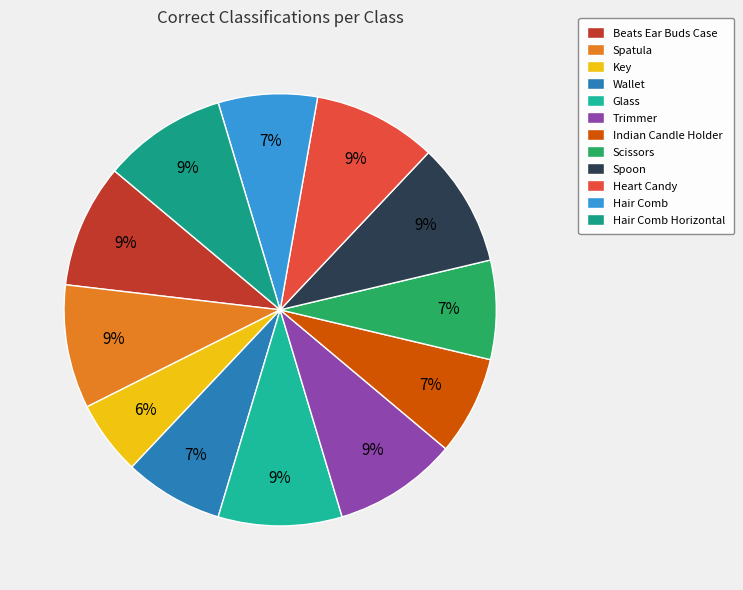

To the nearest percent, what percentage of the pie is Wallet?

7%